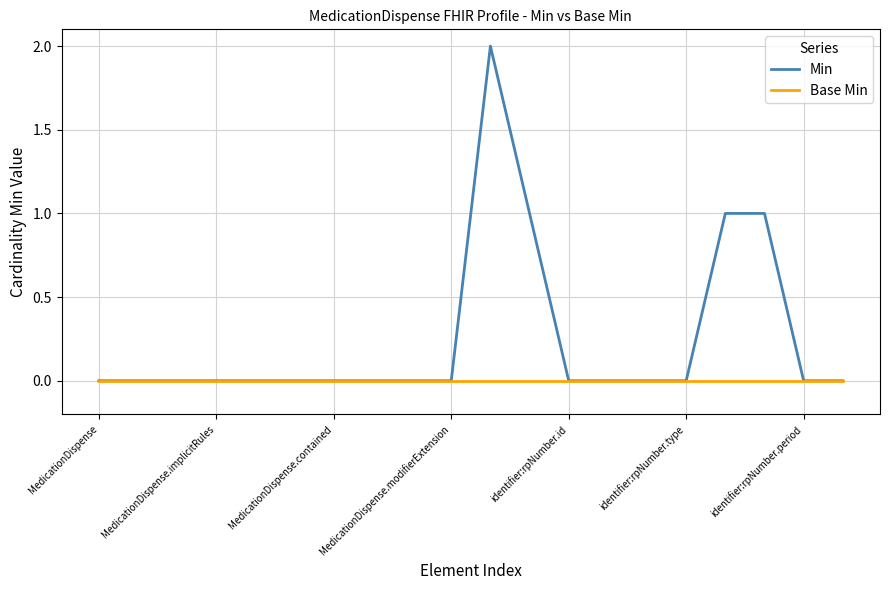

Which series has the widest spread of values?

Min